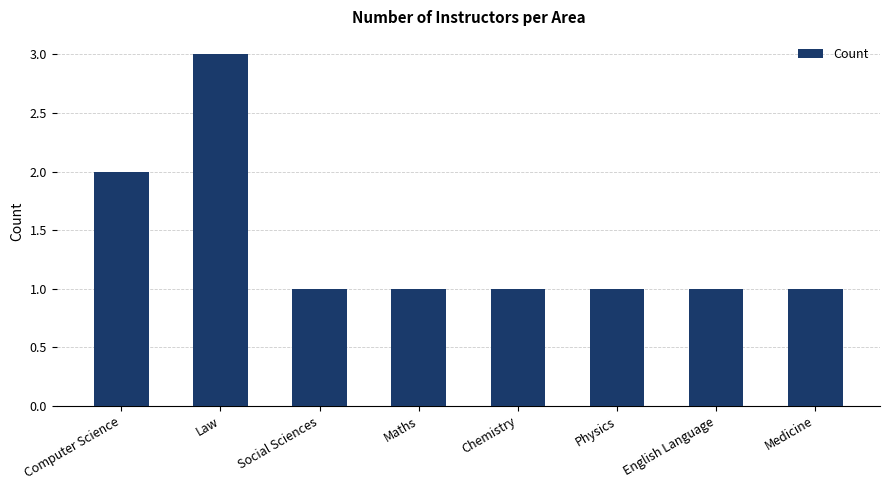

What value does the data have at Maths?

1